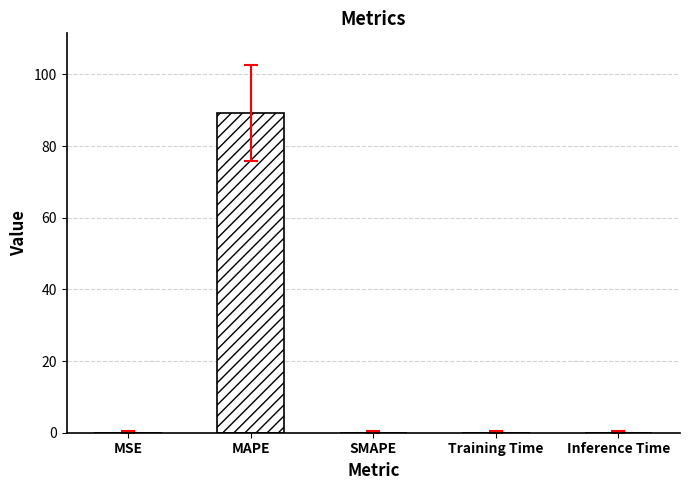

Which category has the highest value across all series?

MAPE